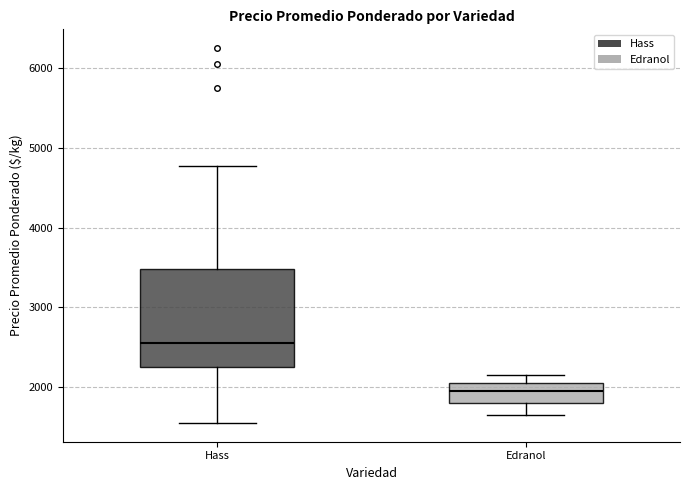

Reading left to right, read every box against the y-axis: the position of its median line, the range the box covers, and the ends of its whiskers. The values are not printed on the chart, so give them approximately, as read against the axis.

Hass: median 2600, box 2300 to 3500, whiskers 1600 to 4800
Edranol: median 2000, box 1800 to 2100, whiskers 1700 to 2200